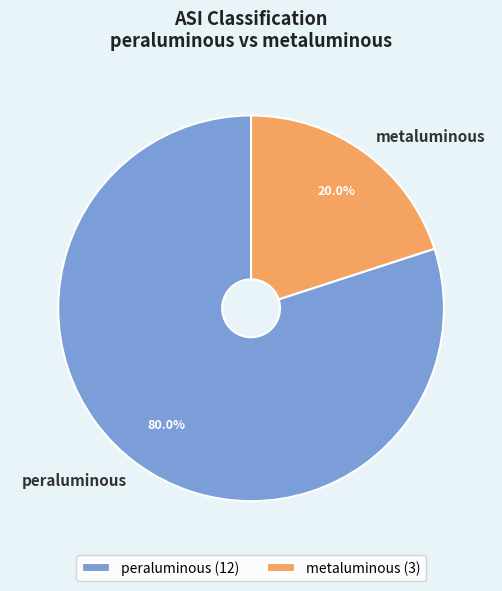

Which category has the smallest portion of the pie?

metaluminous